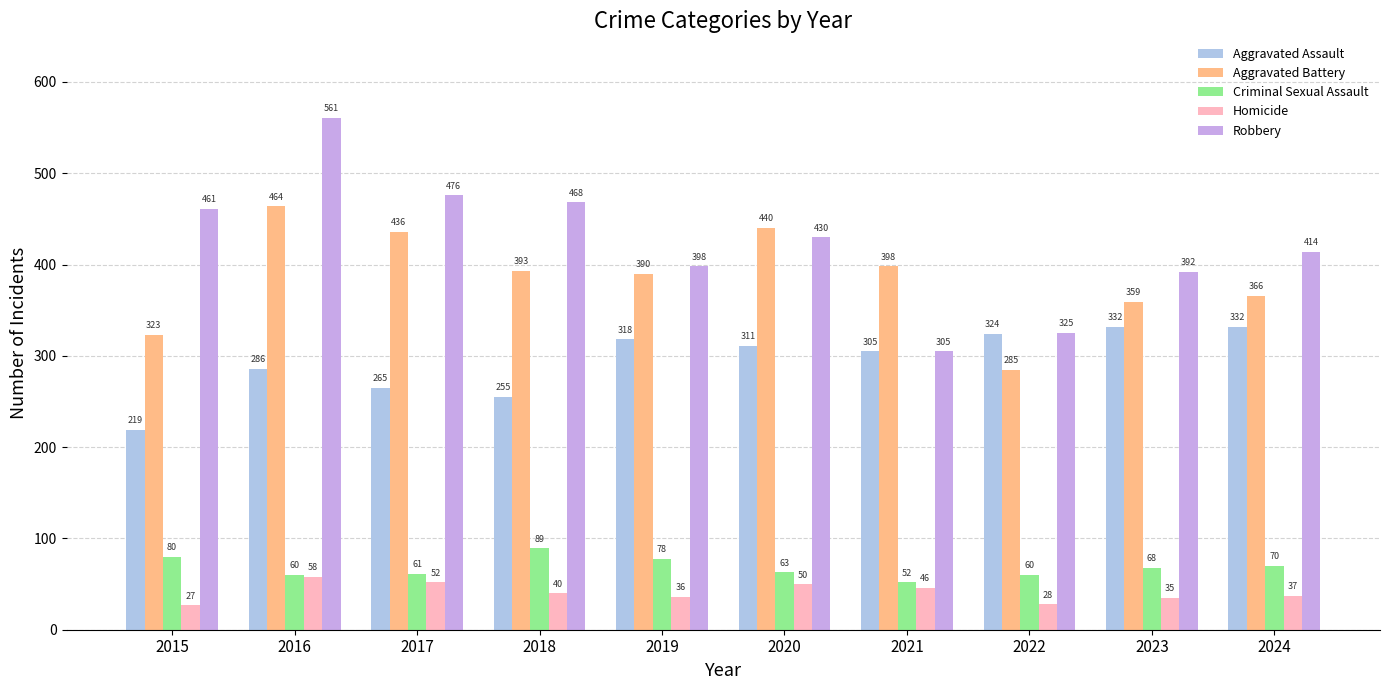

At which category is the sum across all series the highest?

2016